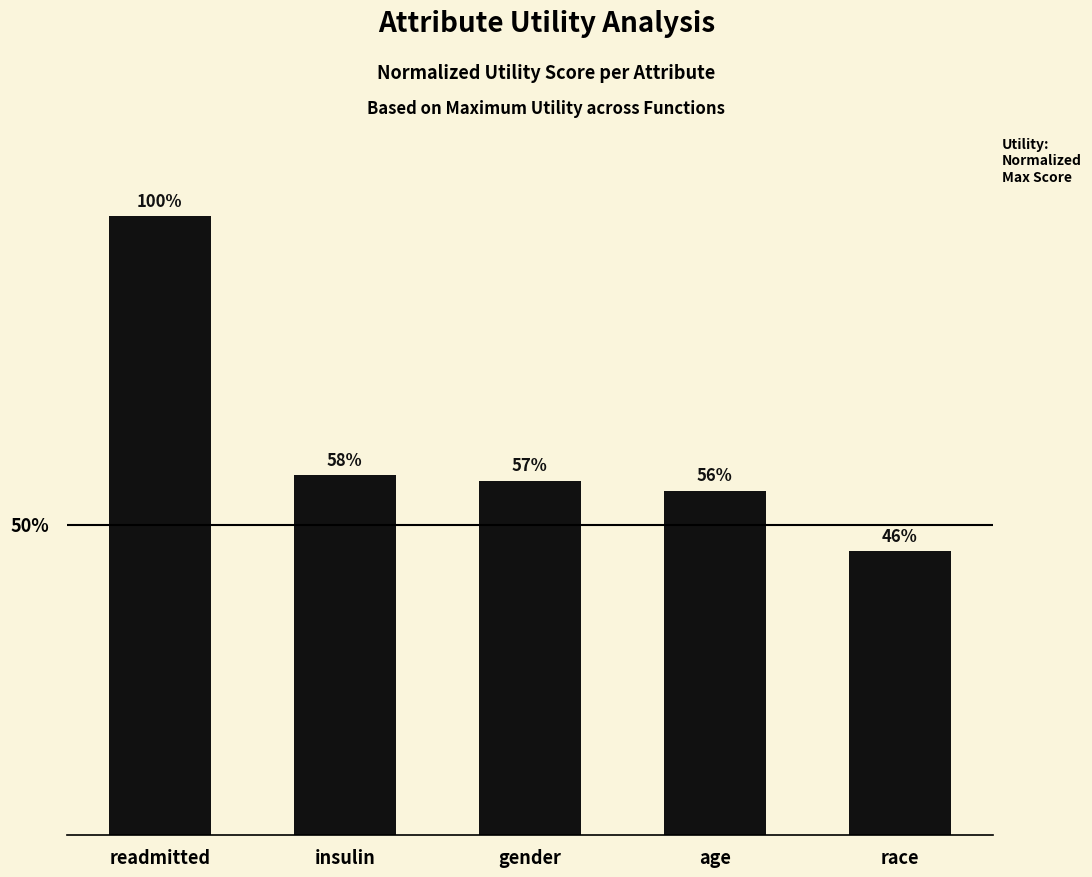

List the labels in order of value, largest first.

readmitted, insulin, gender, age, race